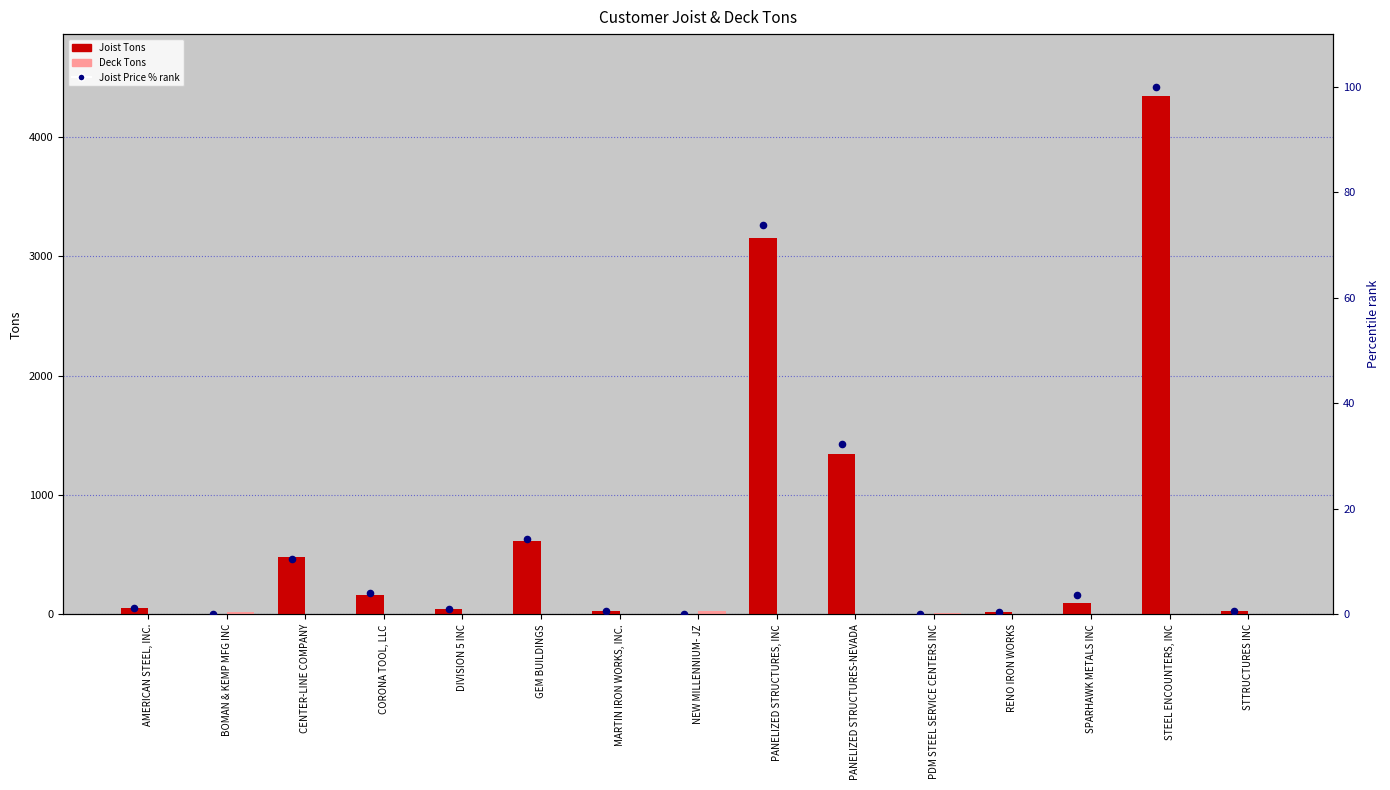

Which series has the largest total across all categories?

Joist Tons